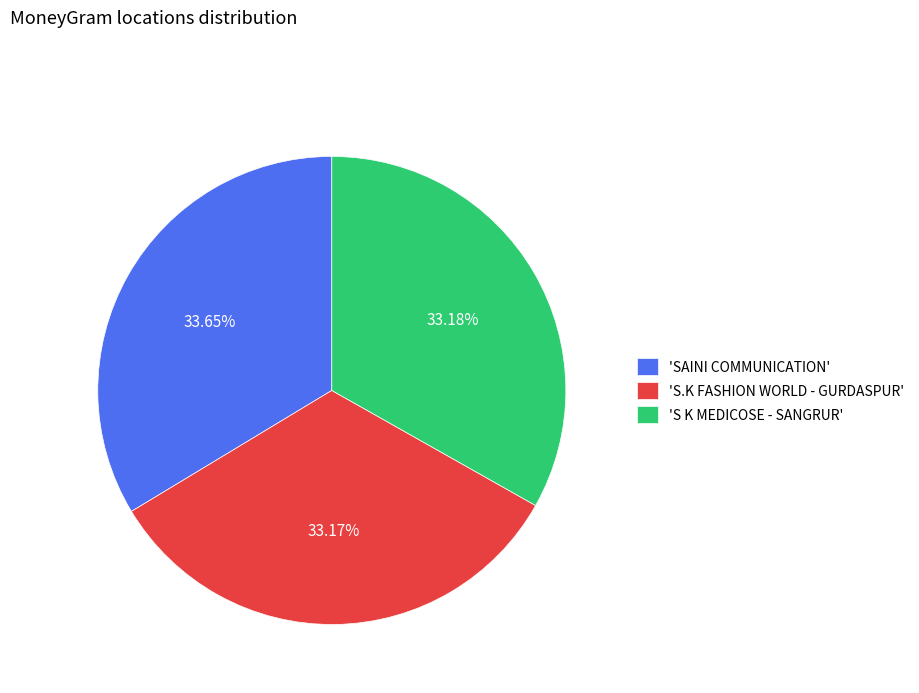

Count the number of slices in the pie.

3